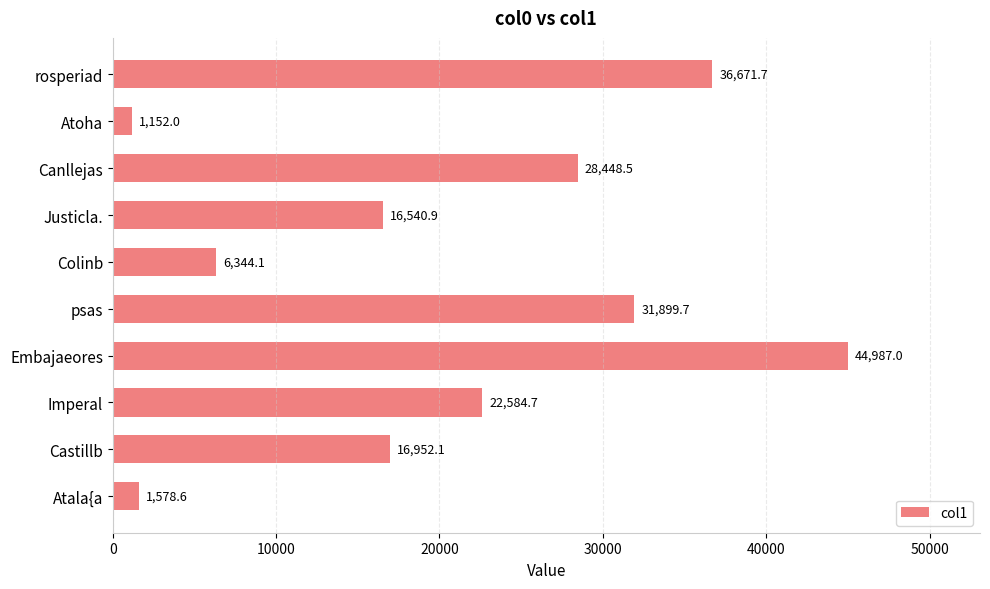

Reading top to bottom, list all the values displayed in this chart.

rosperiad=36671.7	Atoha=1152.0	Canllejas=28448.5	Justicla.=16540.9	Colinb=6344.1	psas=31899.7	Embajaeores=44987.0	Imperal=22584.7	Castillb=16952.1	Atala{a=1578.6